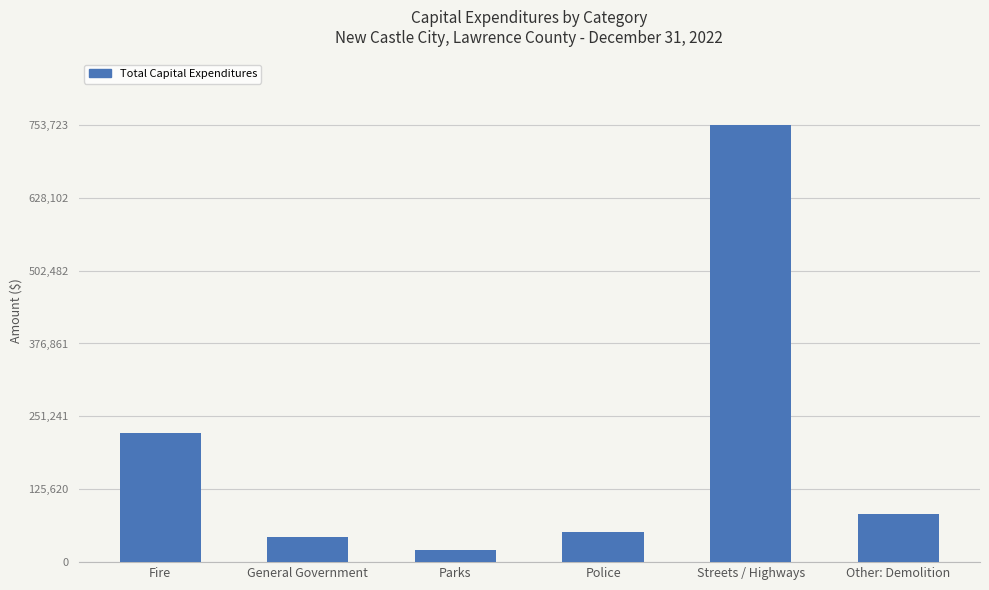

Is it true that the value at Fire is 221956?

True